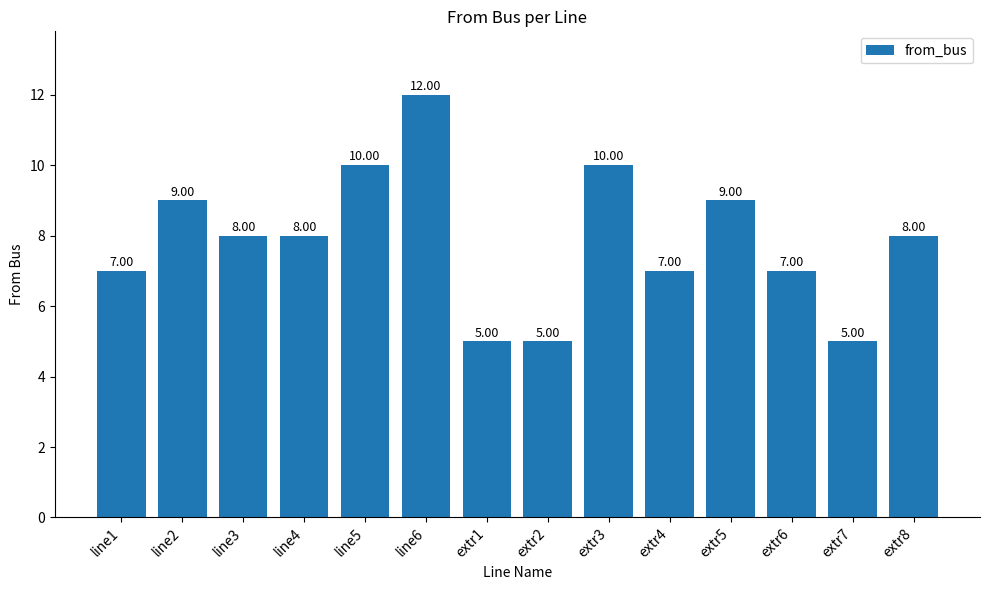

Is it true that the value at line3 is 8?

True